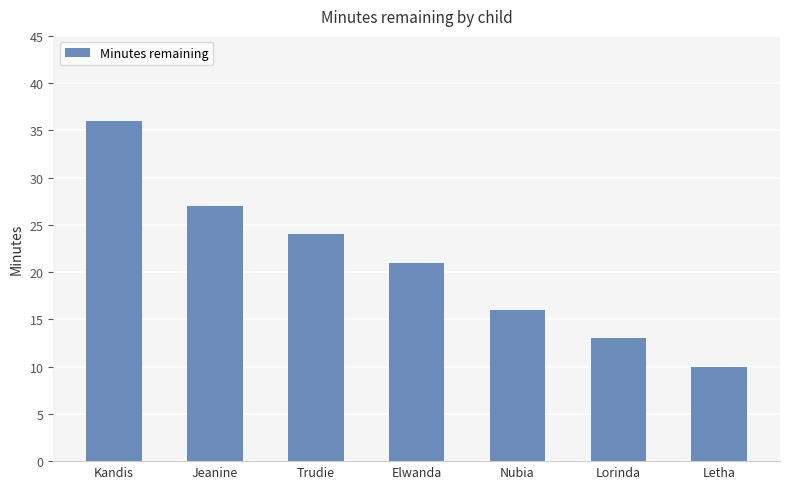

How many data points does each series have?

7